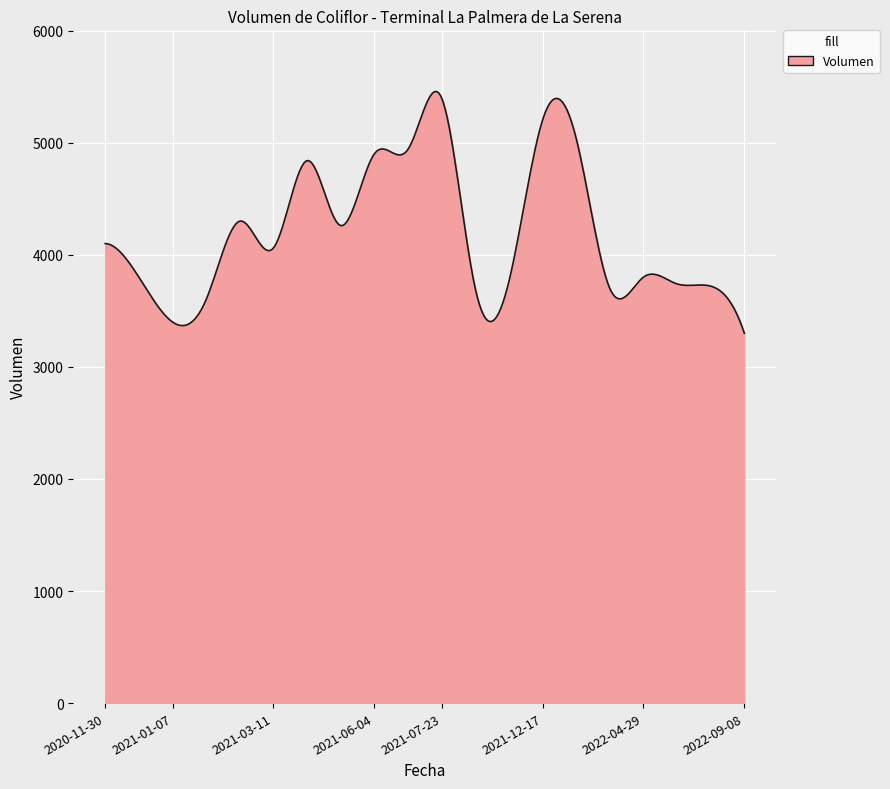

What is the minimum value shown in the chart?

3300.0